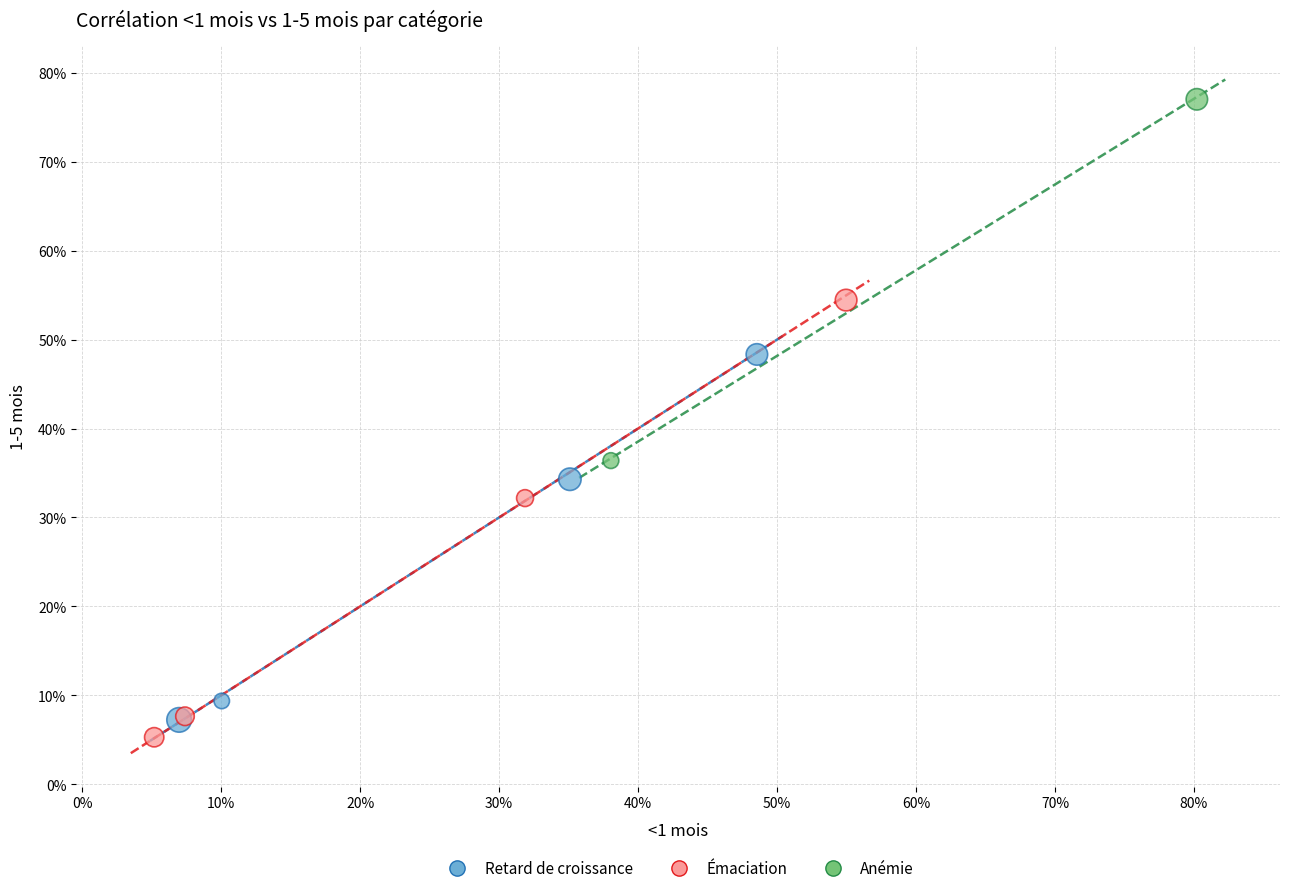

What are all the series names shown in the legend?

Retard de croissance, Émaciation, Anémie